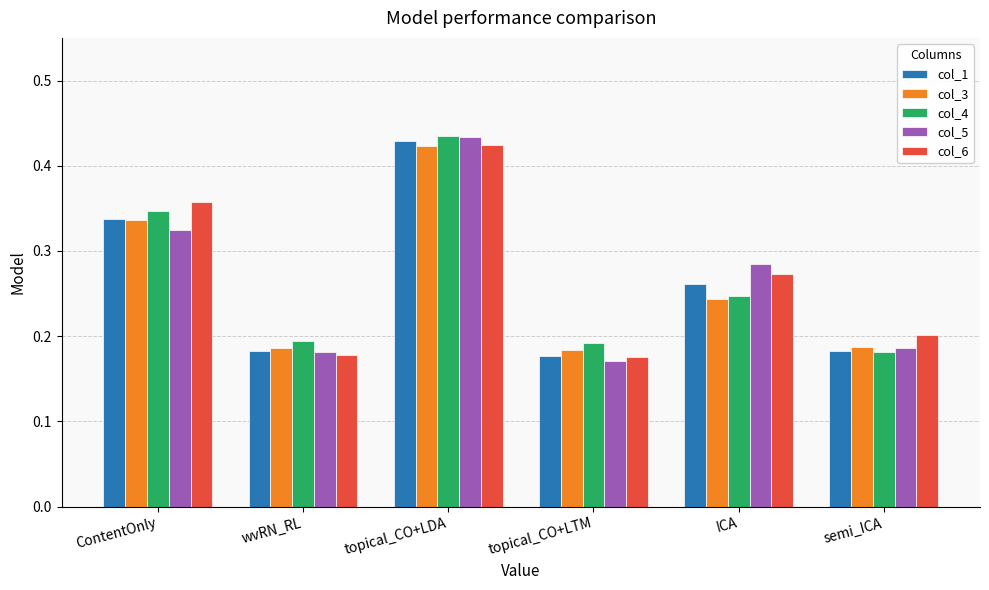

What is the label of the 3rd bar from the right?

topical_CO+LTM